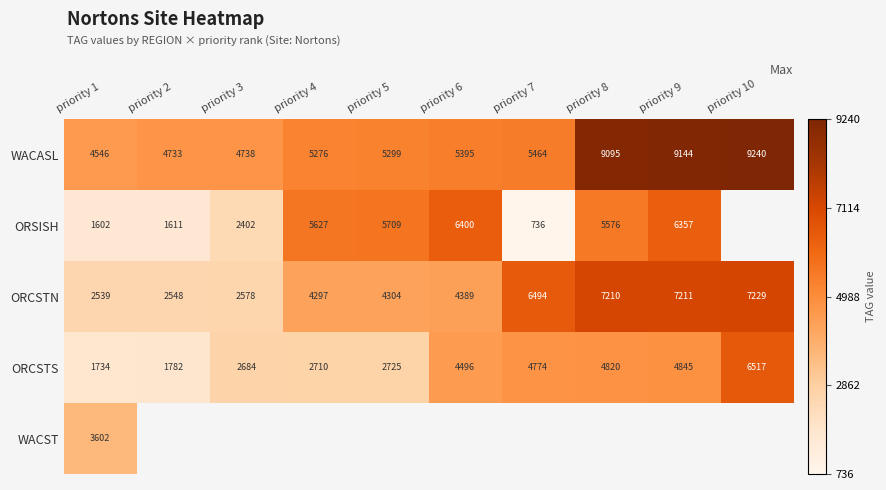

Which category has the highest value across all series?

priority 10